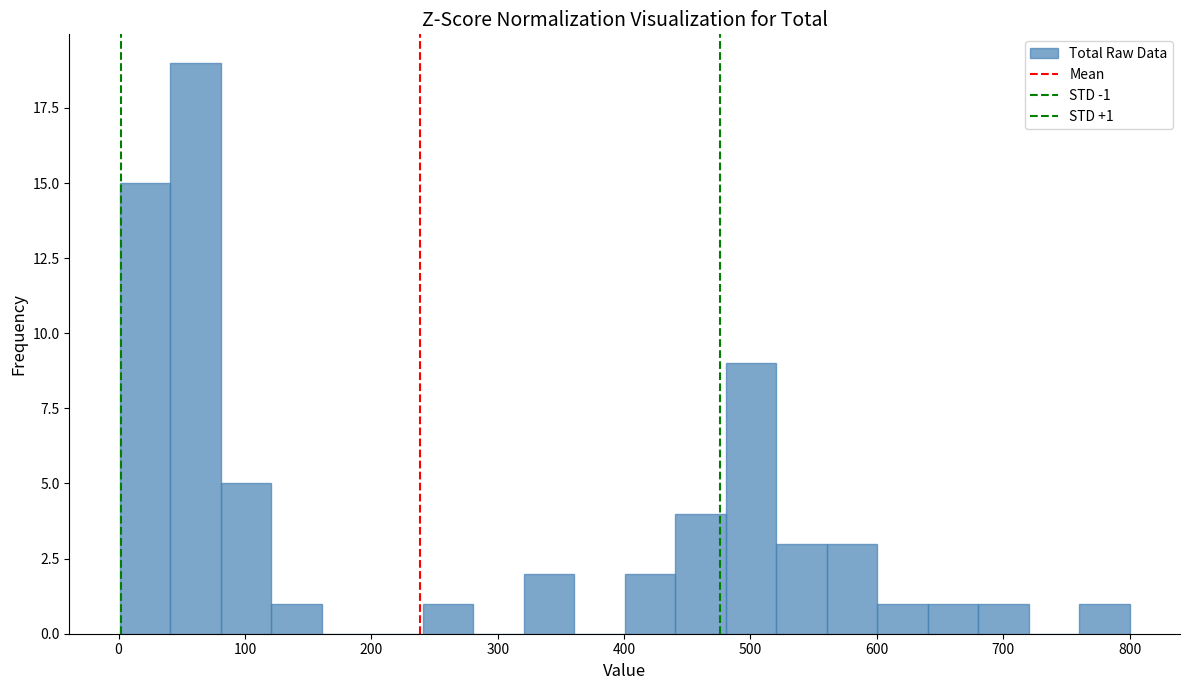

Around what value on the x-axis is the tallest bar? Give the approximate position of its centre, as read against the axis.

60